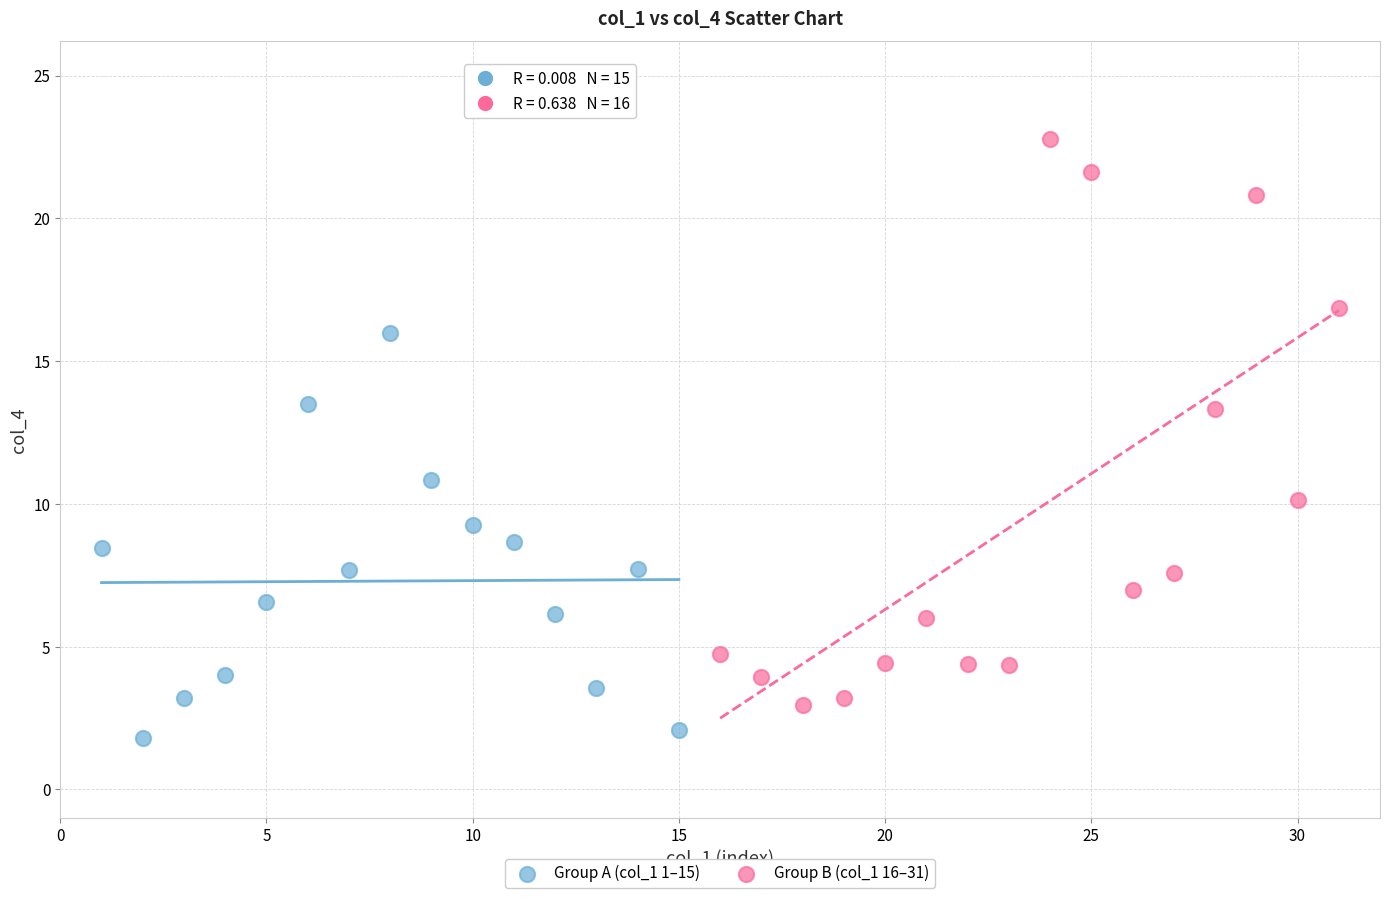

Which series reaches the maximum Y coordinate?

Group B (col_1 16–31)